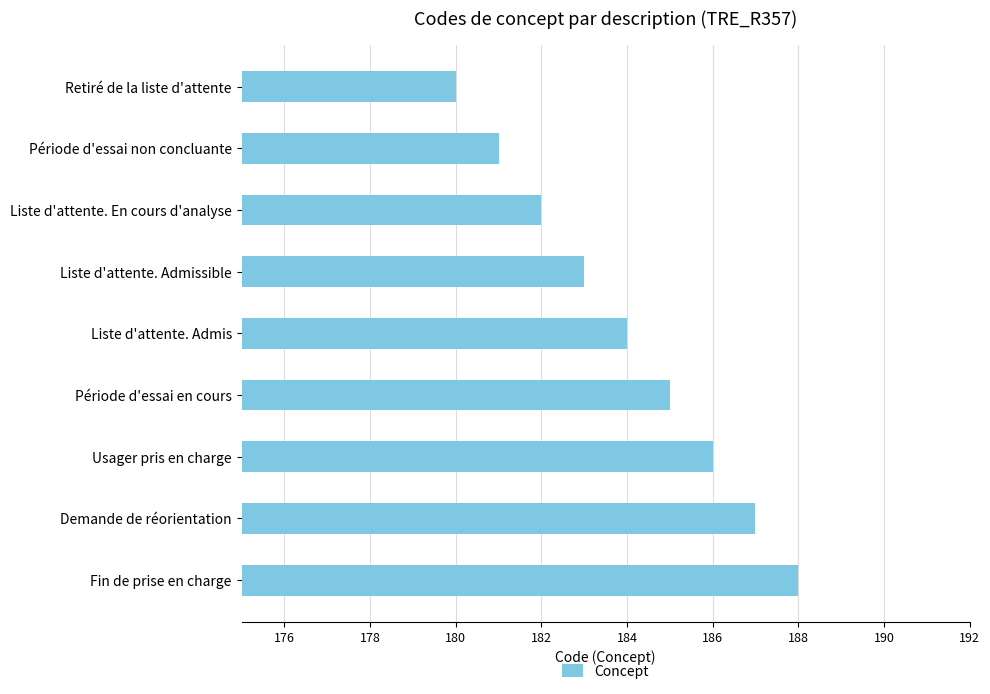

What is the change in value from Retiré de la liste d'attente to Liste d'attente. Admis?

+4